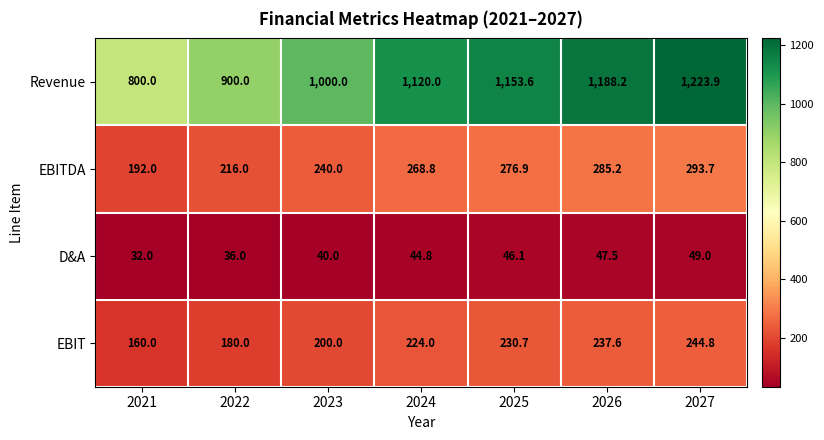

What is the difference between the second highest and second lowest values in the D&A series?

11.5